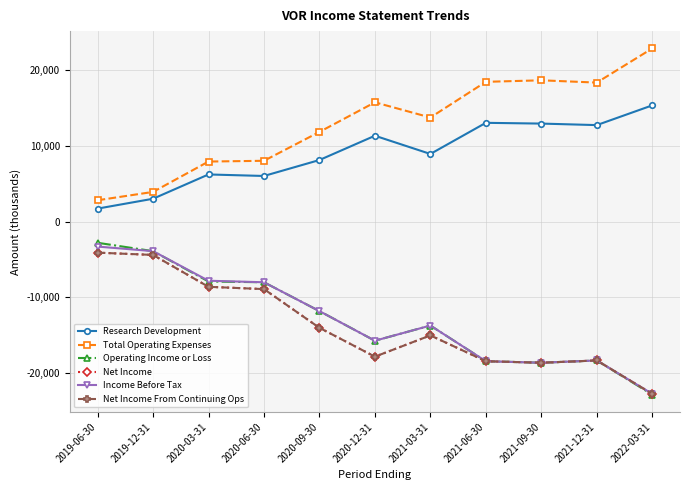

List the series in order of their peak value, highest first.

Total Operating Expenses, Research Development, Operating Income or Loss, Income Before Tax, Net Income, Net Income From Continuing Ops